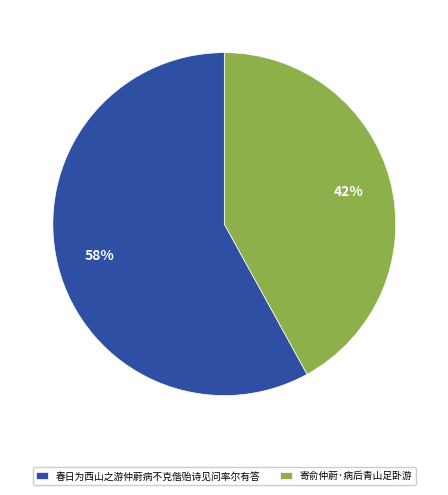

Combined, do 春日为西山之游仲蔚病不克偕贻诗见问率尔有答 and 寄俞仲蔚·病后青山足卧游 account for over 50%?

Yes